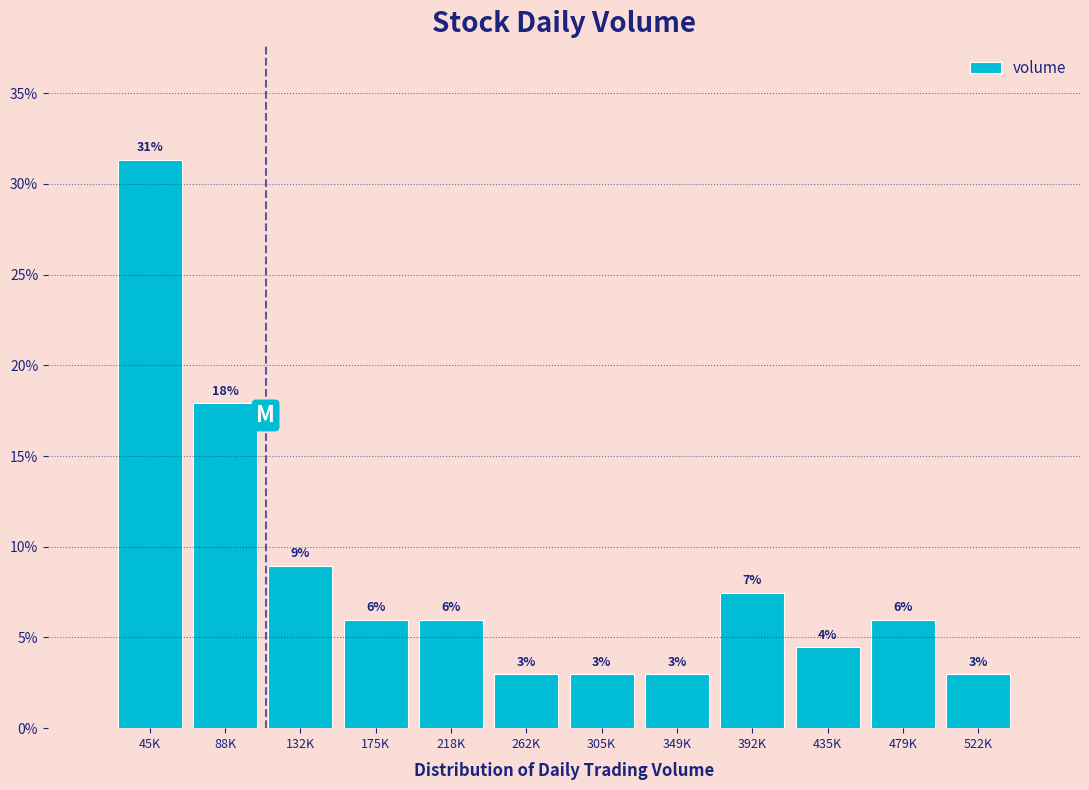

What is the minimum value shown in the chart?

3.0